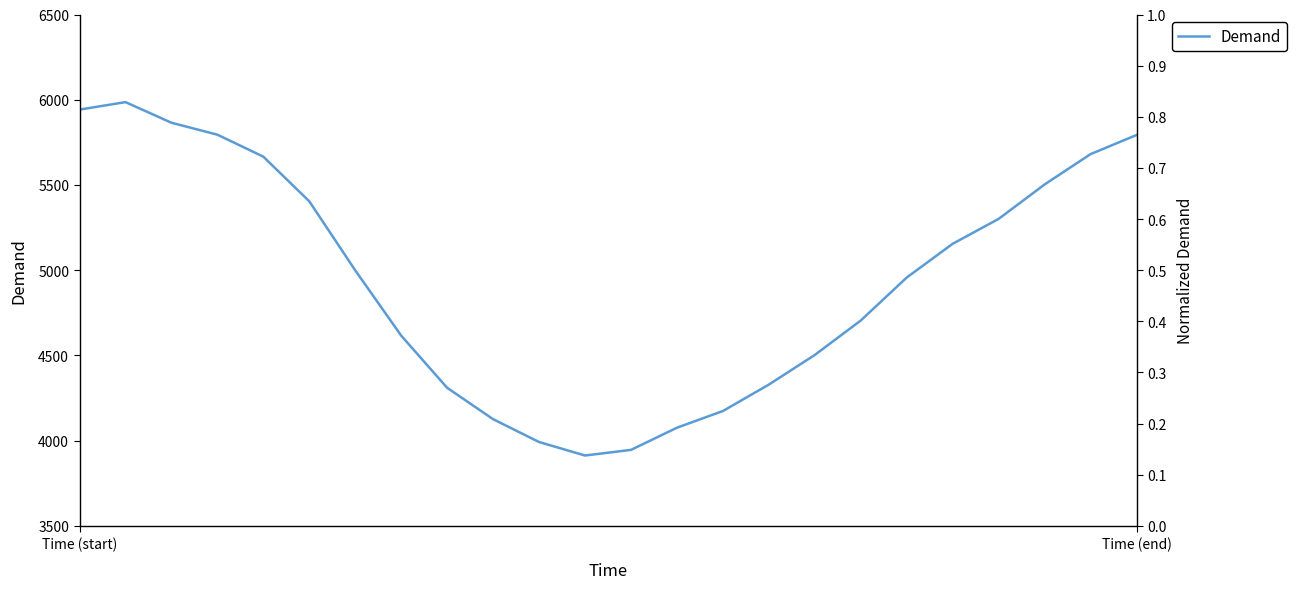

How many data points are above 4999?

11